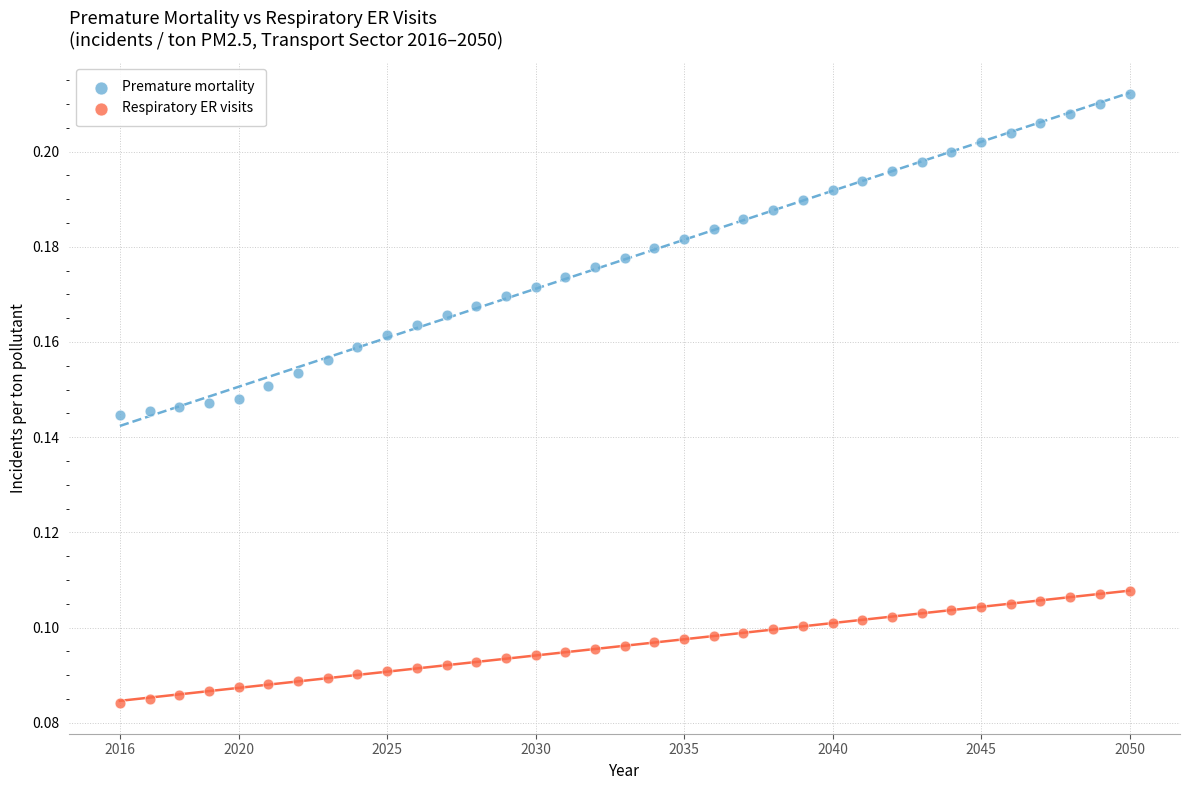

Which series has the largest Y range (max minus min)?

Premature mortality